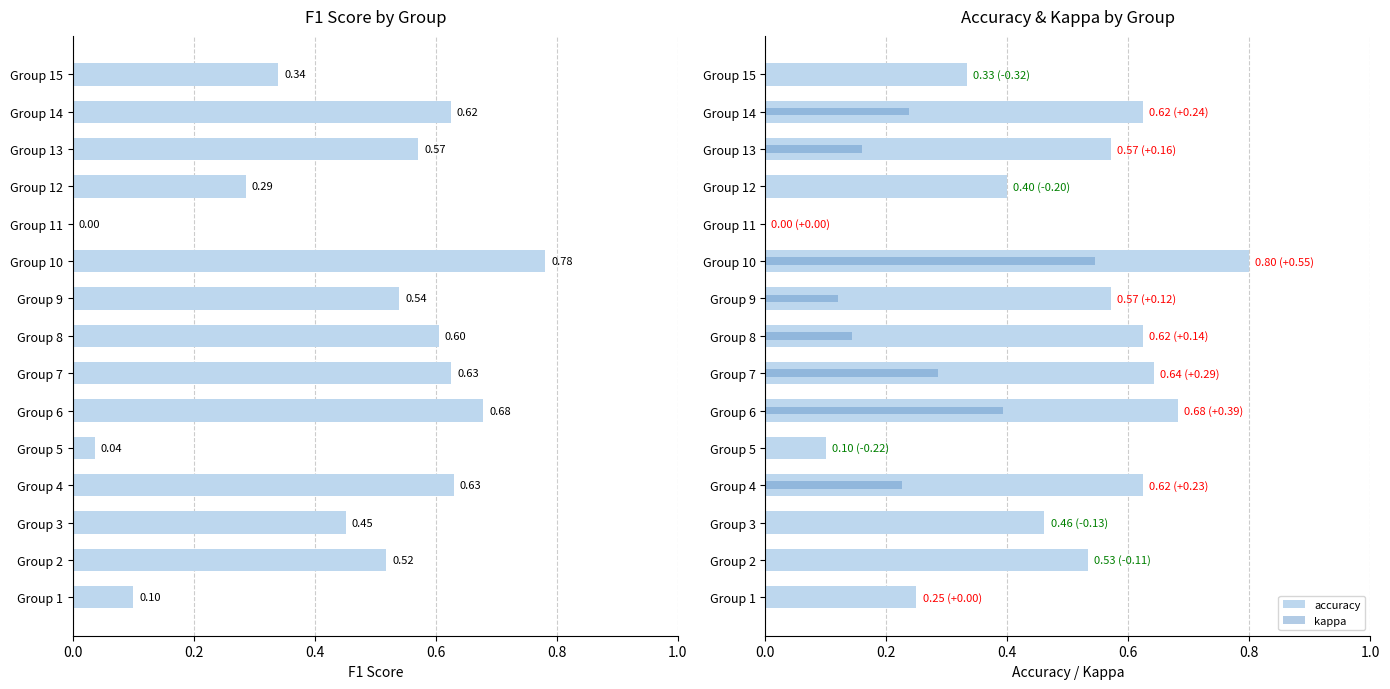

What is the sum of all kappa values?

1.1